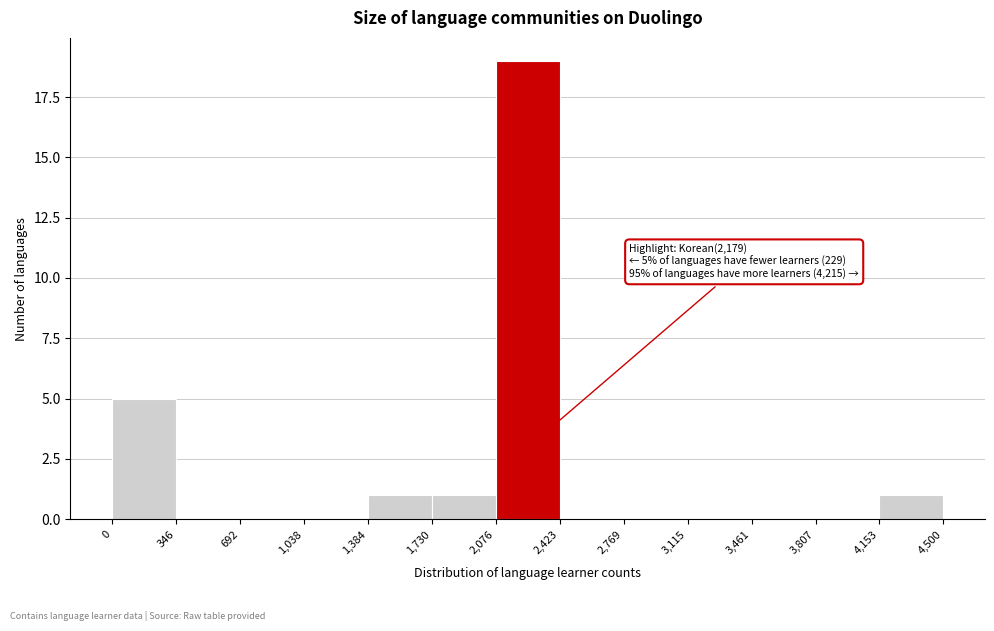

Which range on the x-axis has the tallest bar?

2,076 to 2,423